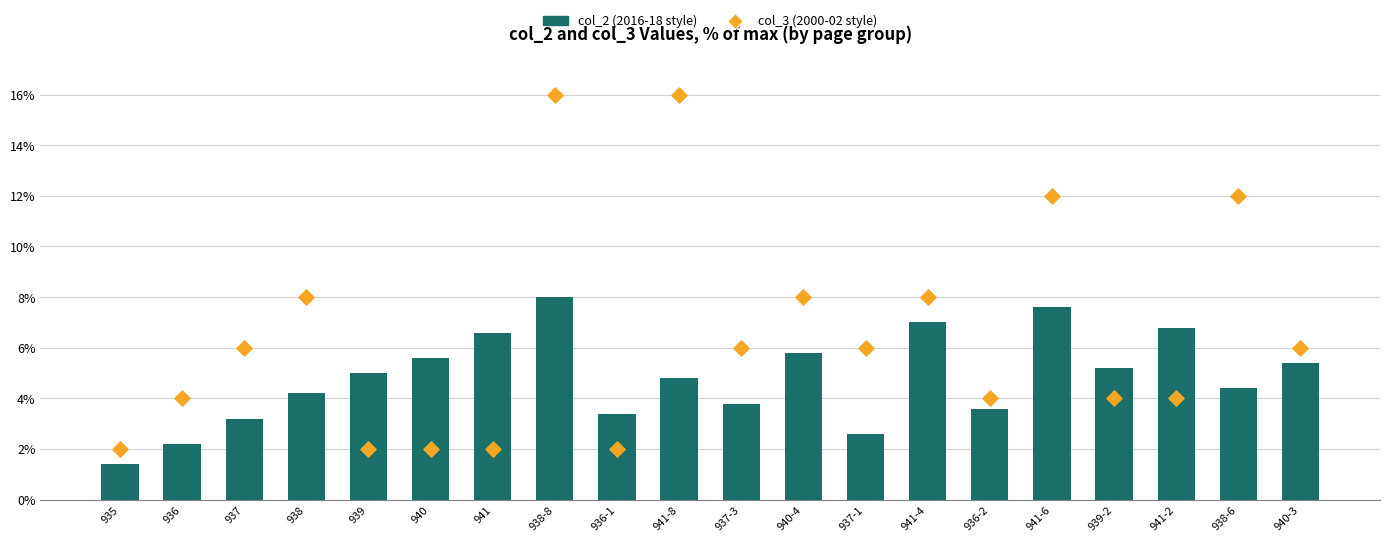

Which series contains the highest Y value?

col_3 (normalised)